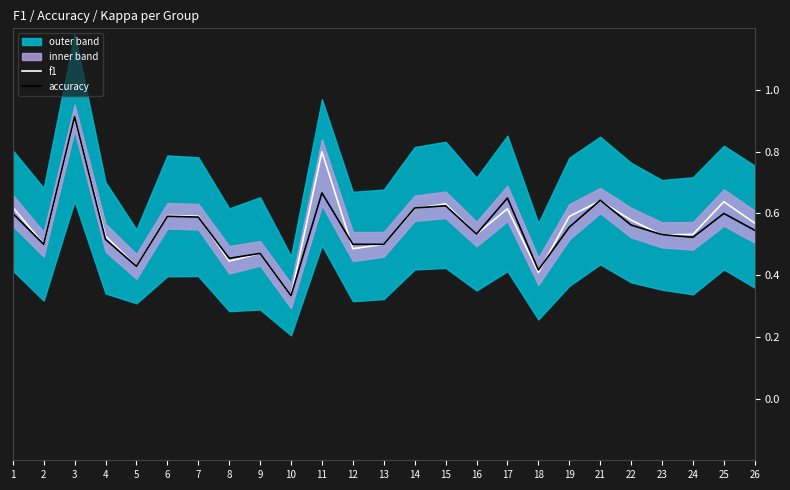

Which series has the largest range (max minus min)?

accuracy